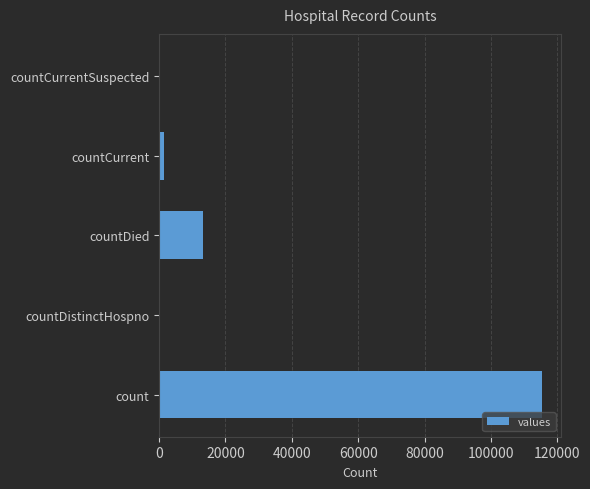

The chart shows a value of 13343 at countDied. True or false?

True